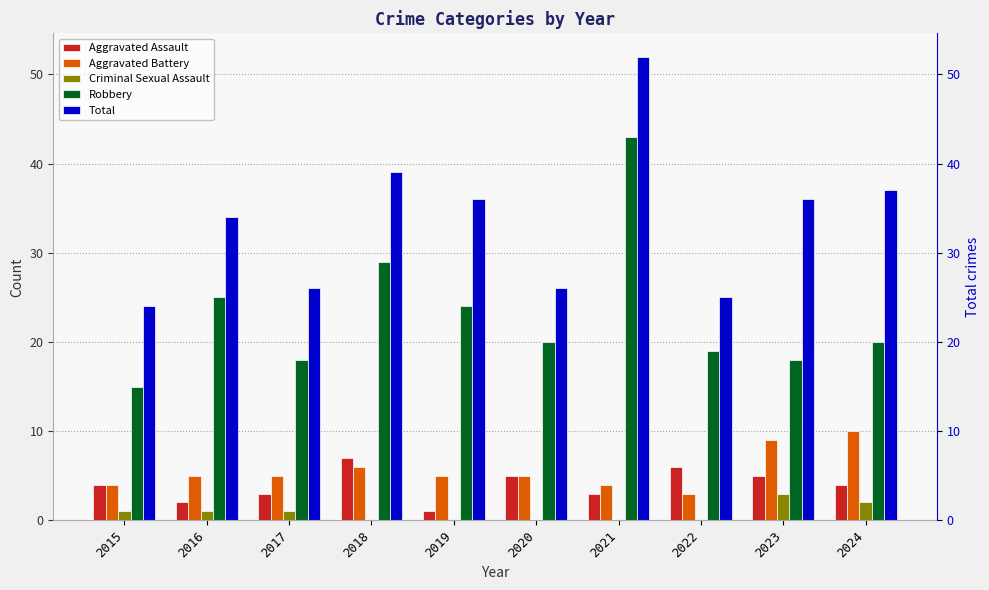

How many bars are there in each group?

5